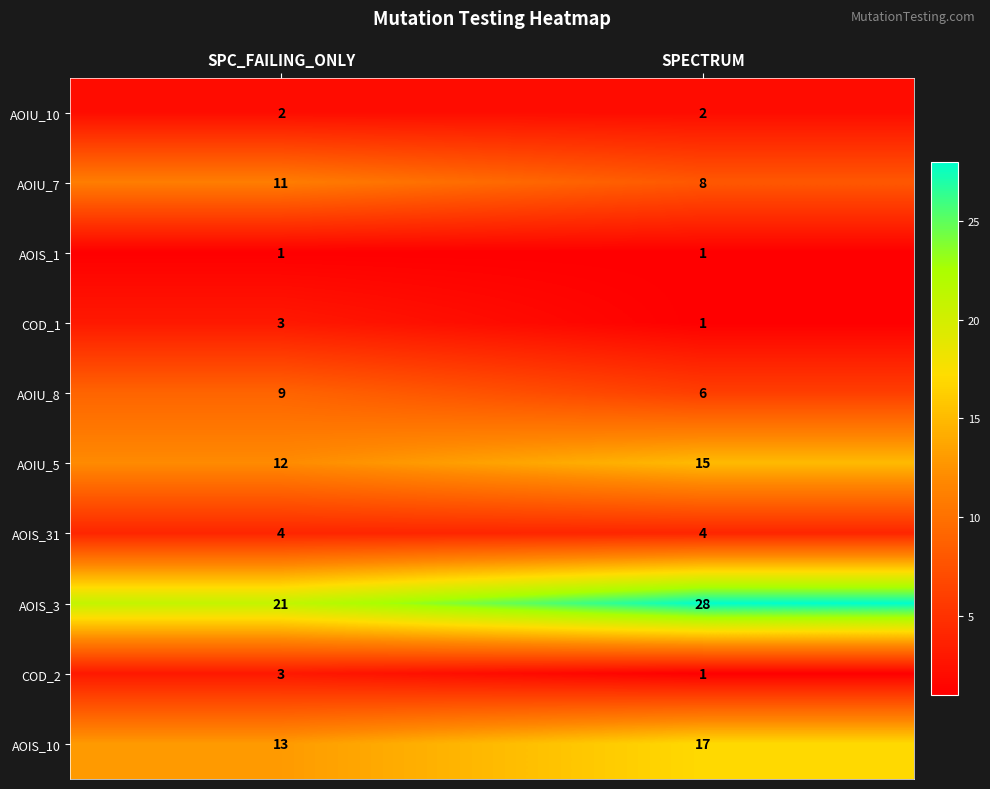

At which label does COD_1 reach its peak?

SPC_FAILING_ONLY